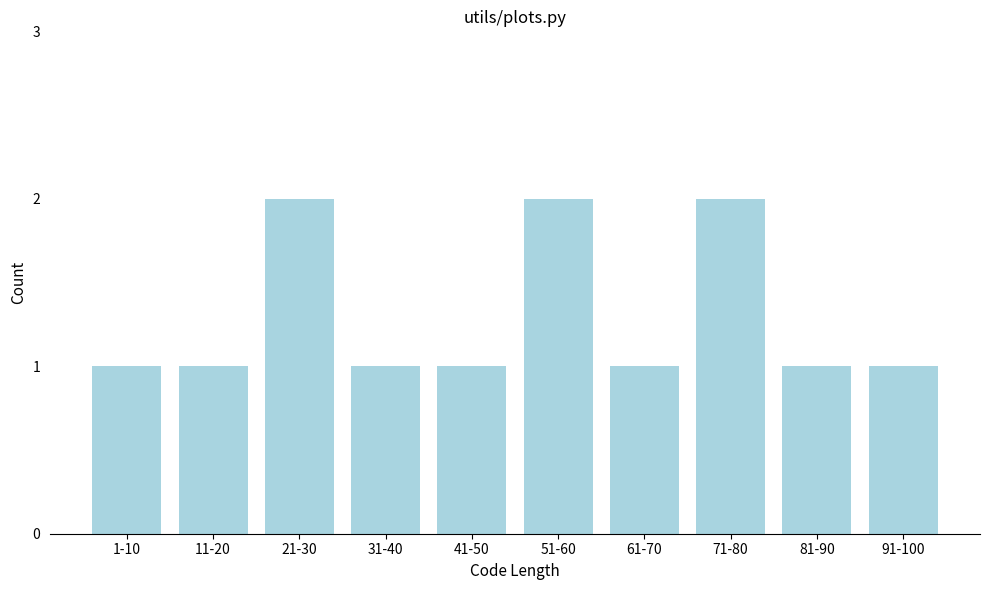

Reading left to right, extract all data points from this chart.

1	1	2	1	1	2	1	2	1	1